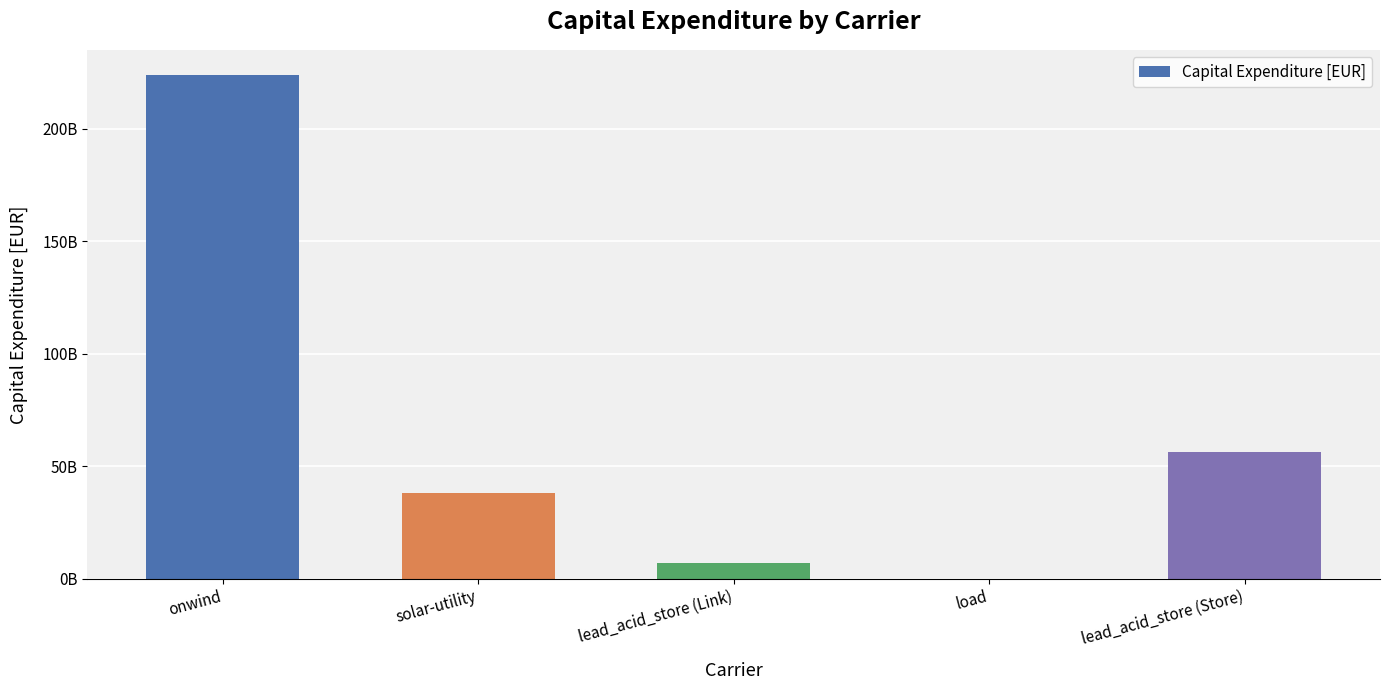

What is the difference between the maximum and minimum values?

223796342990.5